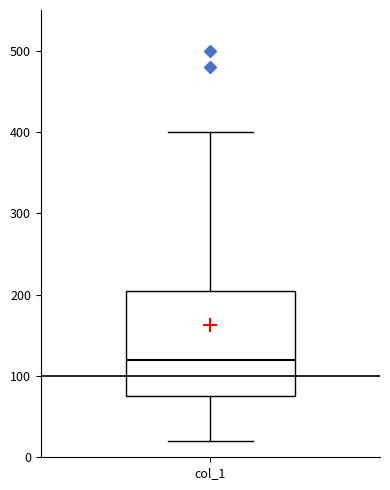

Transcribe this box plot: give where the median line is, the range the box spans, and where the two whiskers end, as read against the y-axis. The values are not printed on the chart, so give them approximately, as read against the axis.

median 120, box 80 to 210, whiskers 20 to 400